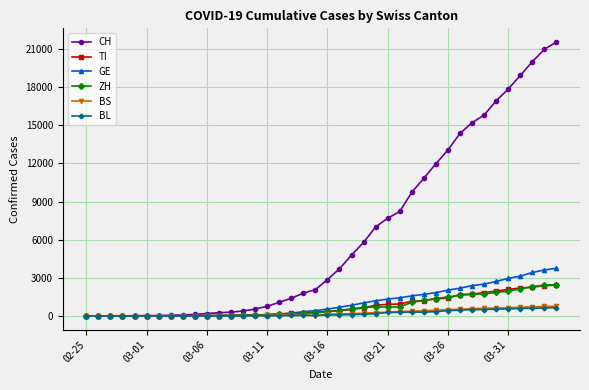

Which series has the largest total across all categories?

CH